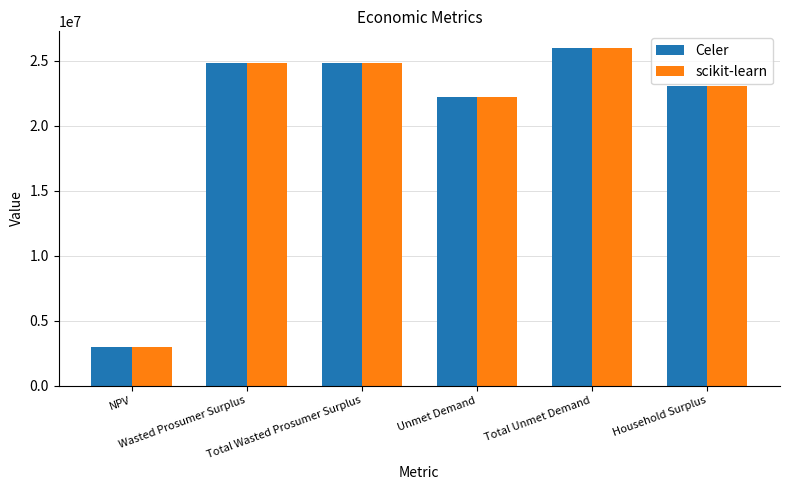

Does the chart contain stacked bars?

No